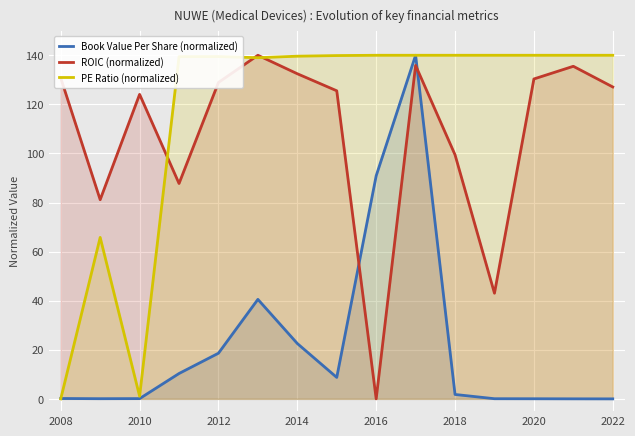

What is the sum of all PE Ratio (normalized) values?

1744.3